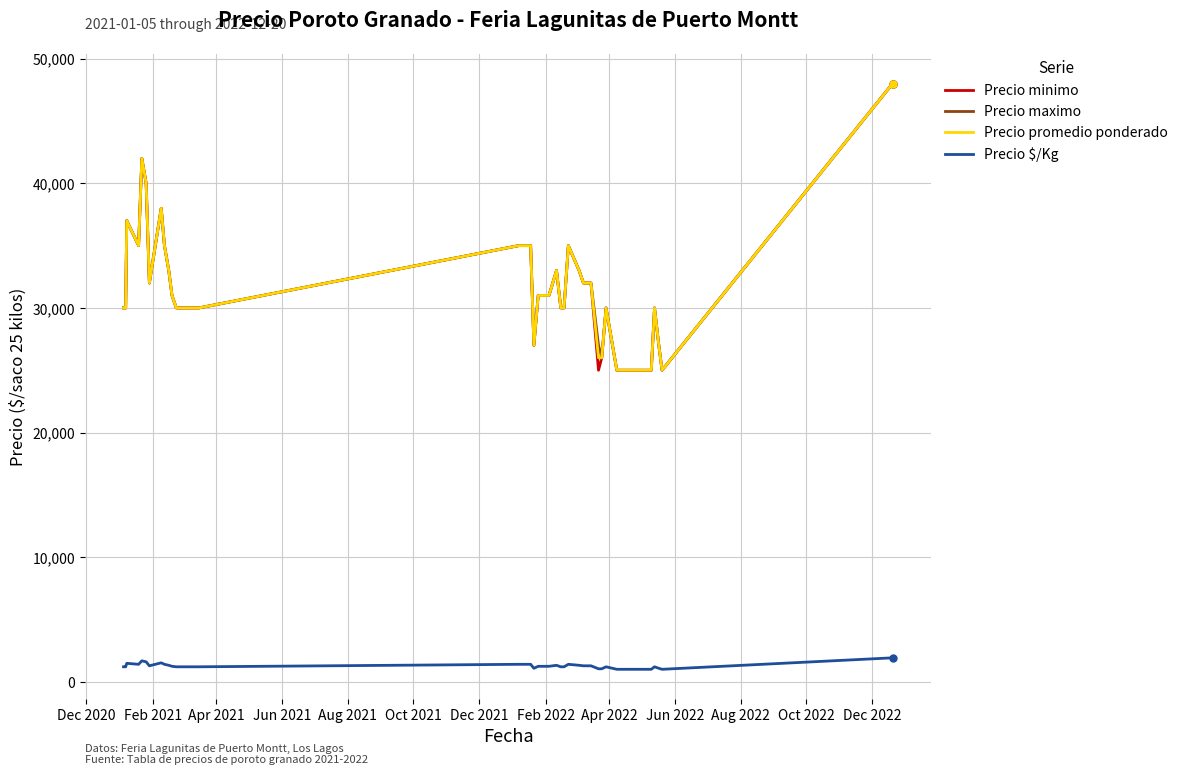

What is the maximum value for Precio $/Kg?

1920